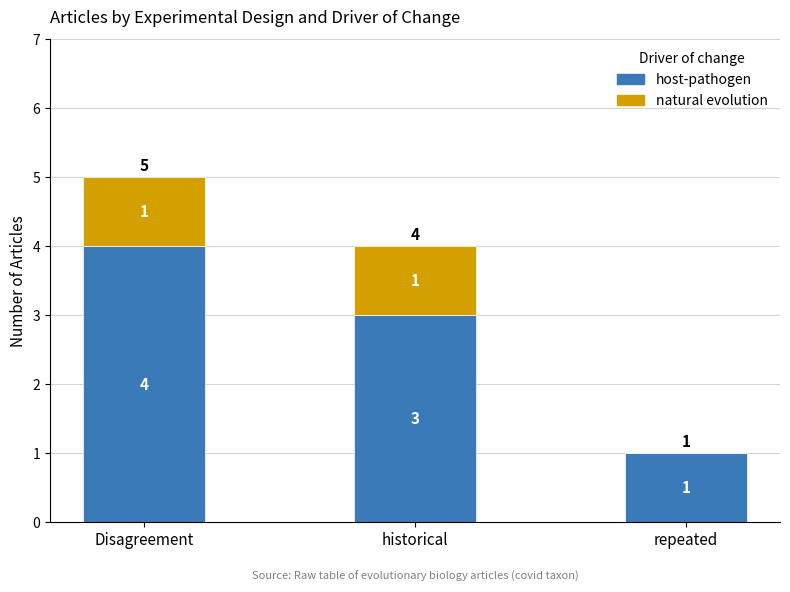

What is the sum of the host-pathogen values at repeated and historical?

4